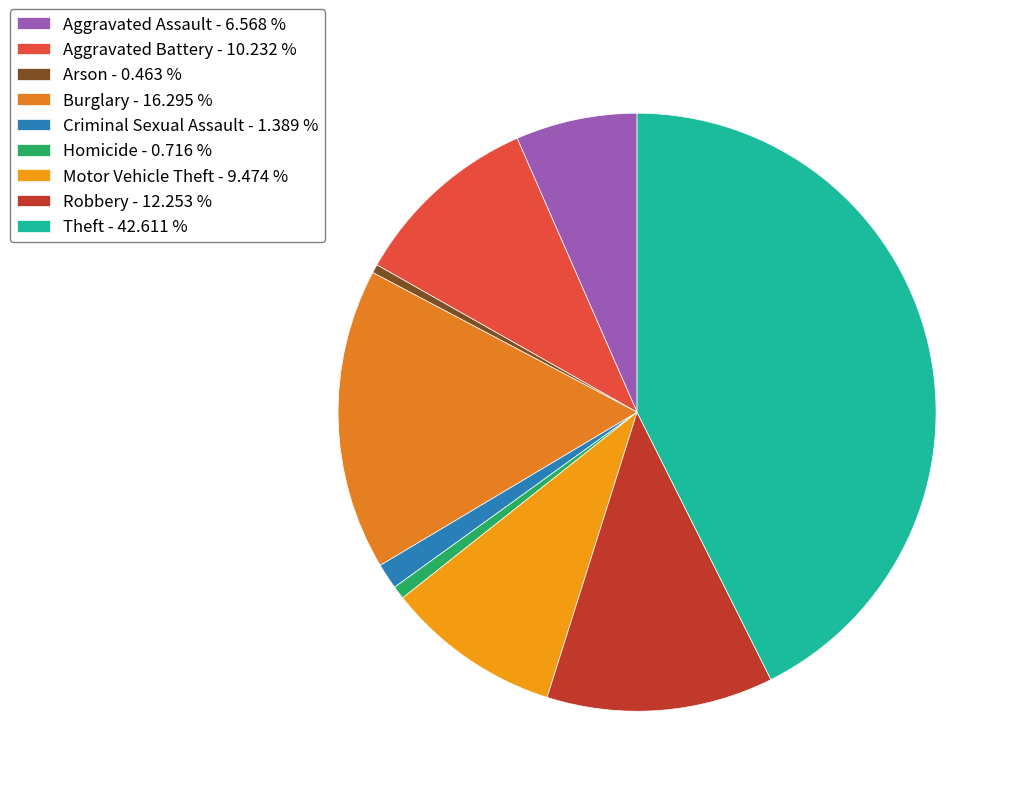

Is it true that Aggravated Battery is 16% of the pie?

False